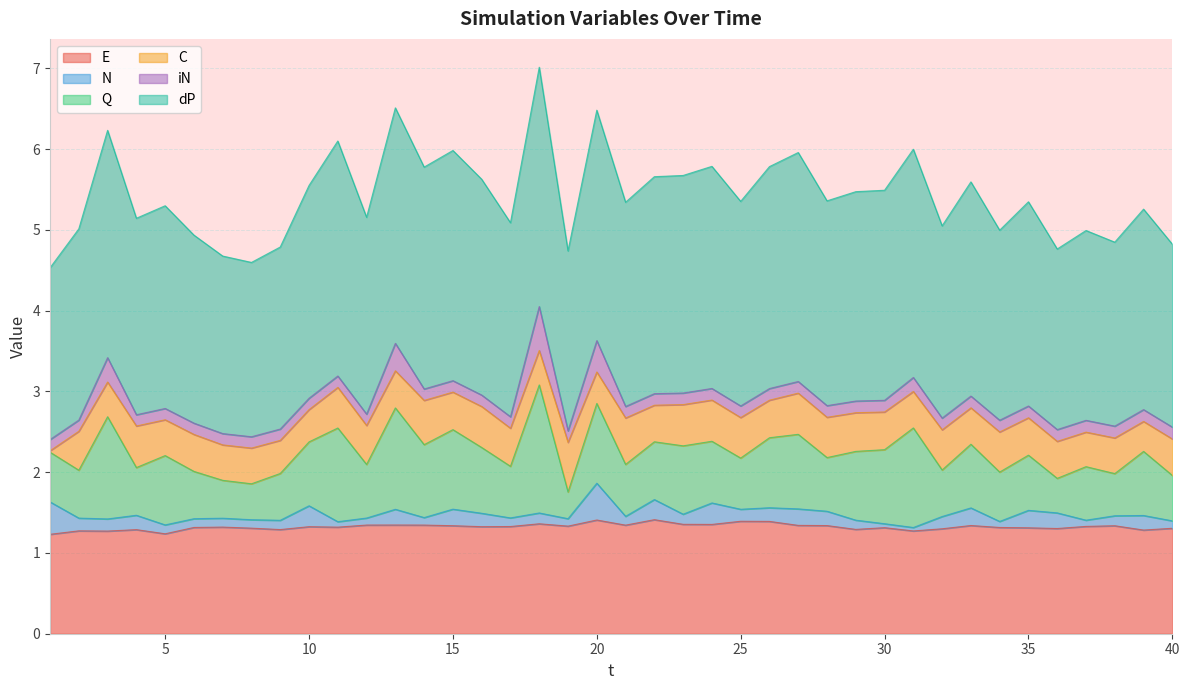

Rank the categories by Q value from highest to lowest.

18, 3, 13, 31, 11, 20, 15, 27, 30, 14, 26, 5, 29, 23, 16, 39, 10, 33, 24, 22, 35, 28, 12, 37, 21, 17, 25, 1, 34, 2, 4, 6, 9, 32, 40, 38, 7, 8, 36, 19